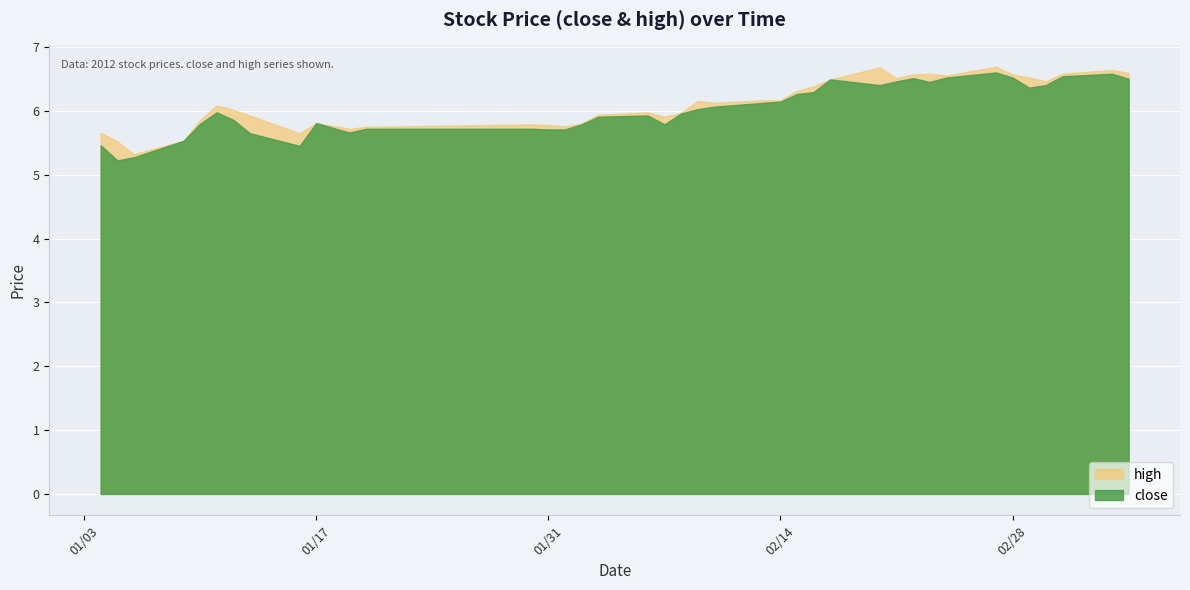

Which category has the lowest value in the close series?

2012-01-05